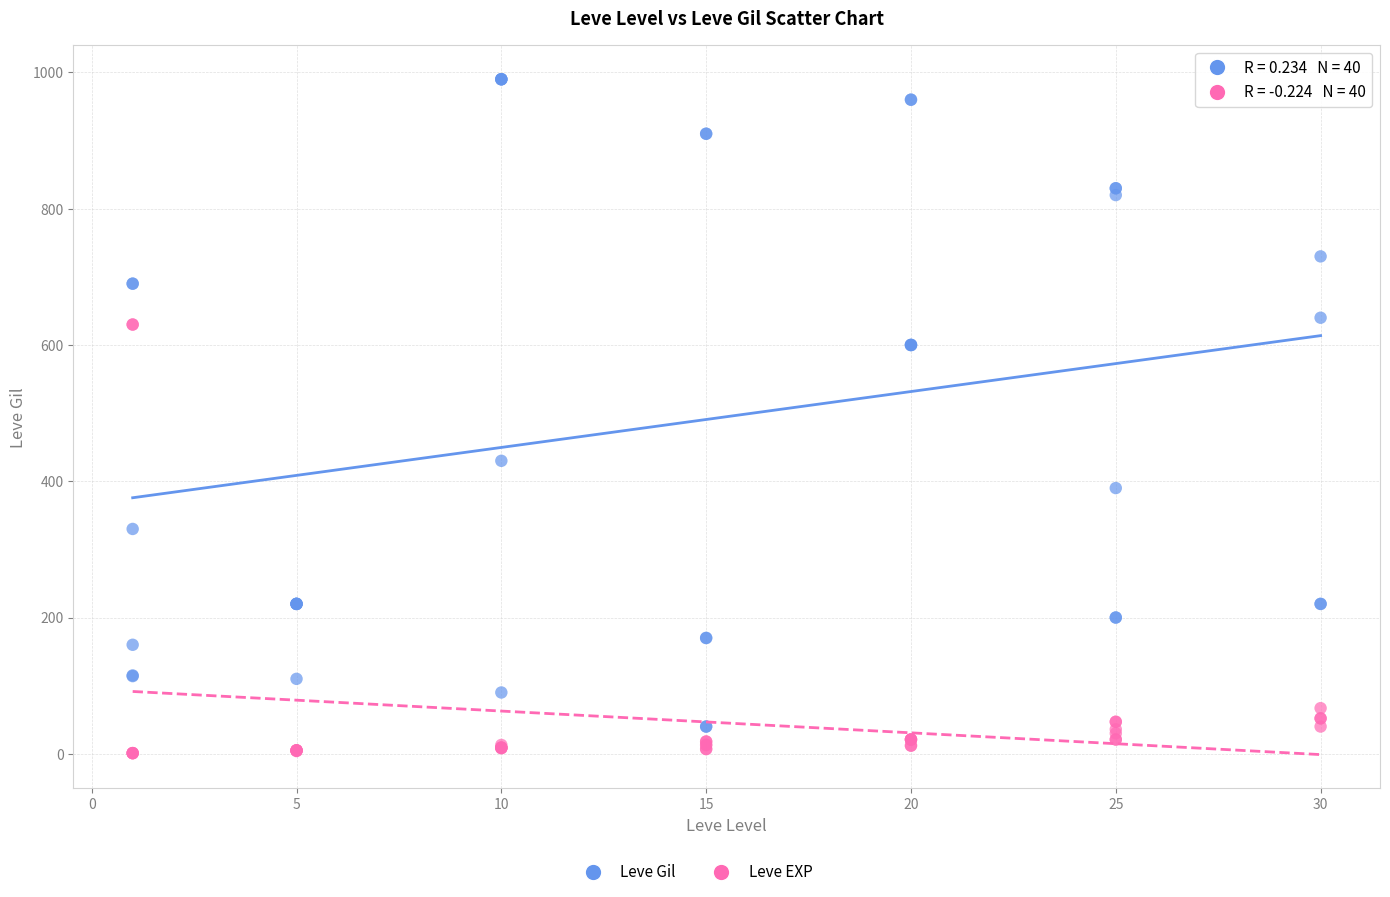

Which series contains the lowest Y value?

Leve EXP